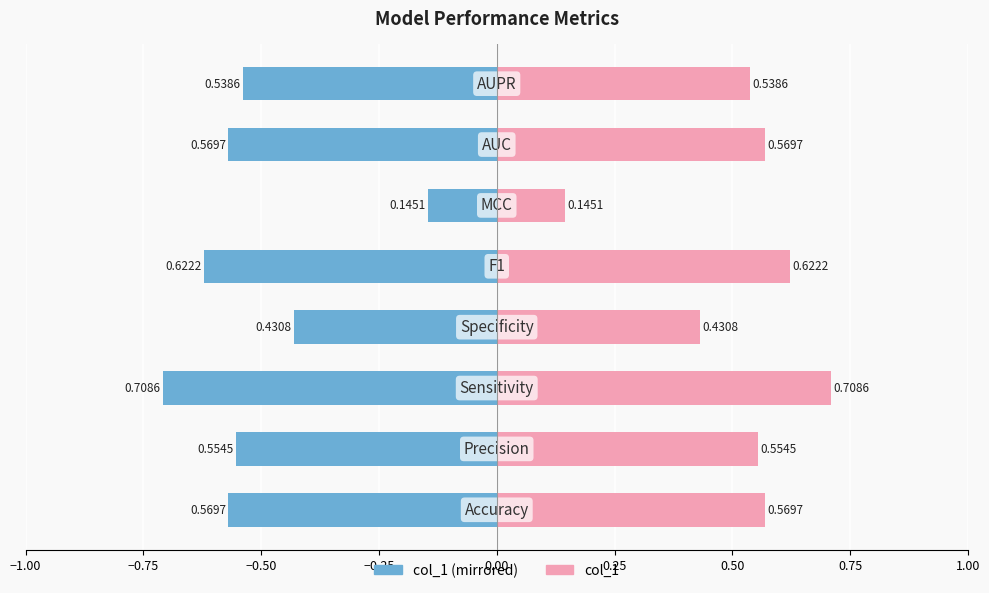

What is the sum of all col_1 (left) values?

-4.1